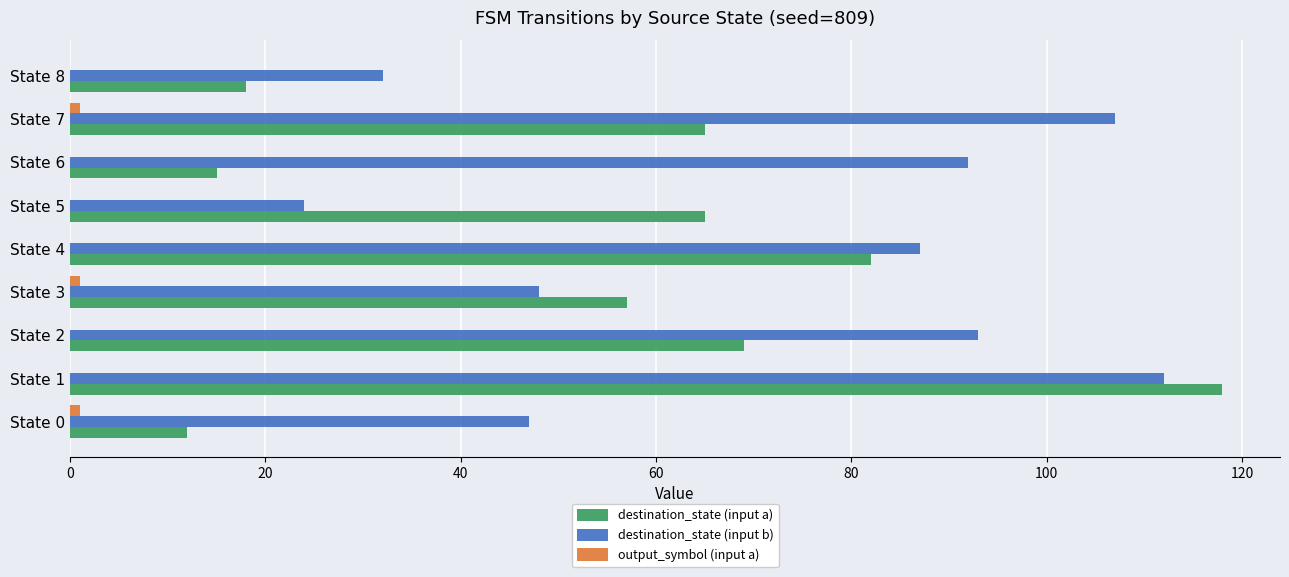

What is the greatest value displayed?

118